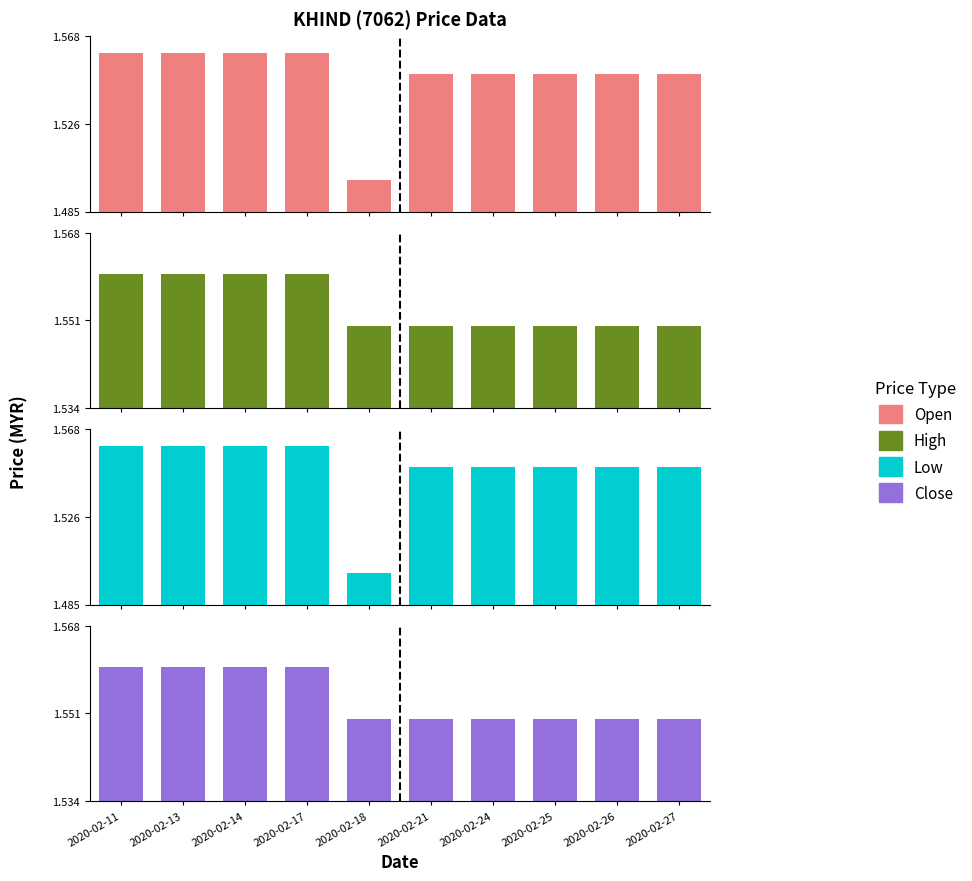

Are the bars horizontal?

No